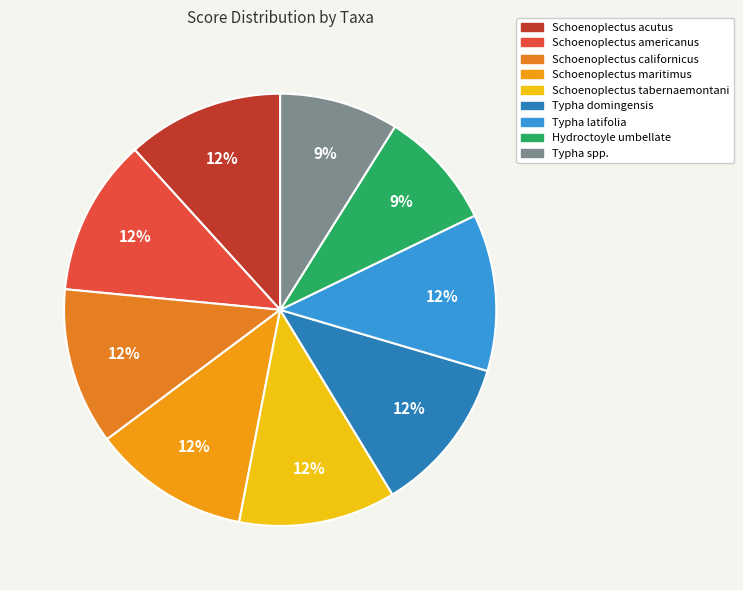

Count the number of slices in the pie.

9